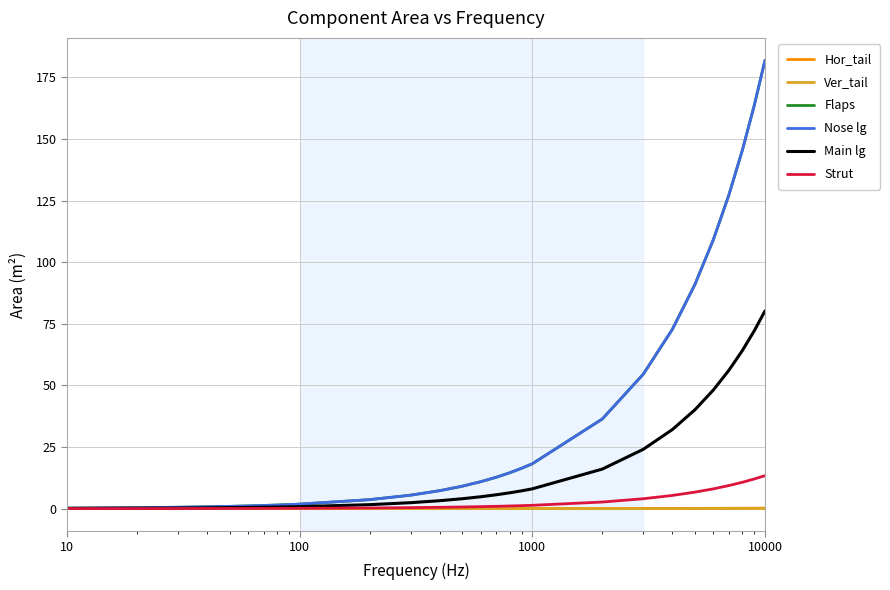

Which series has the widest spread of values?

Flaps